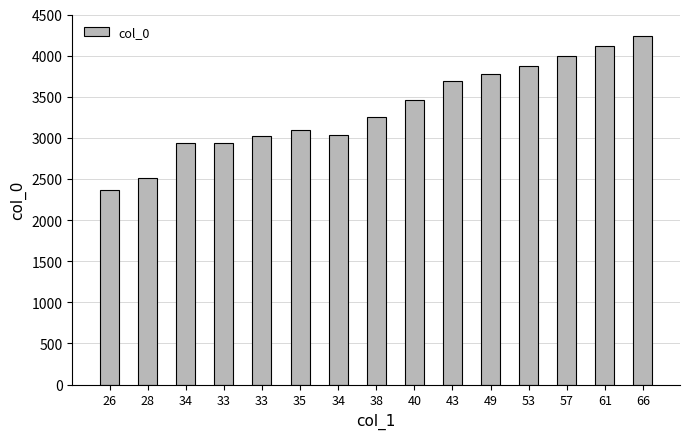

Where does the data first go above 3251?

40